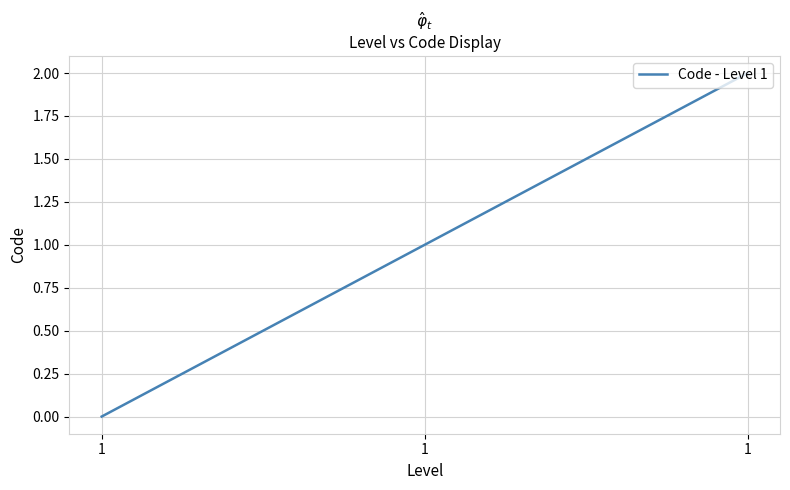

What is the average value?

1